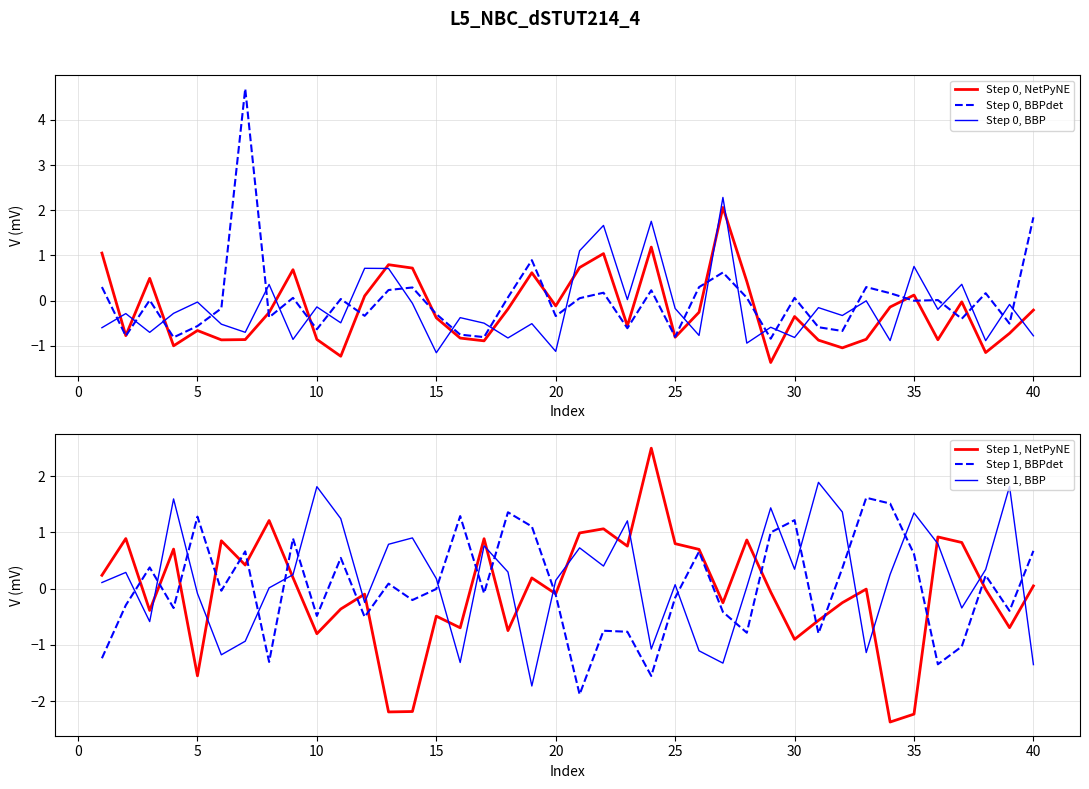

The Step 0, BBPdet series shows -0.8 at 30. True or false?

False